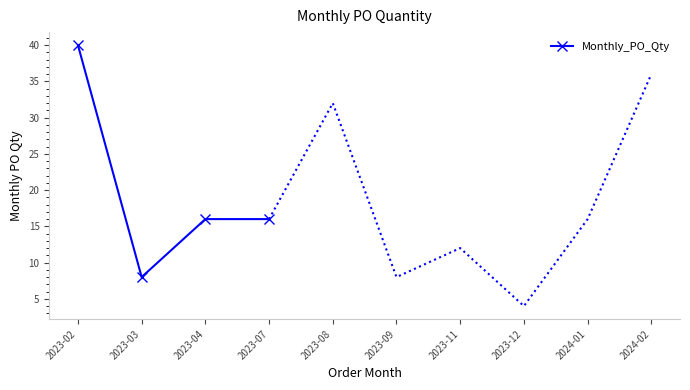

Is it true that Monthly_PO_Qty equals 5 at 2023-03?

False